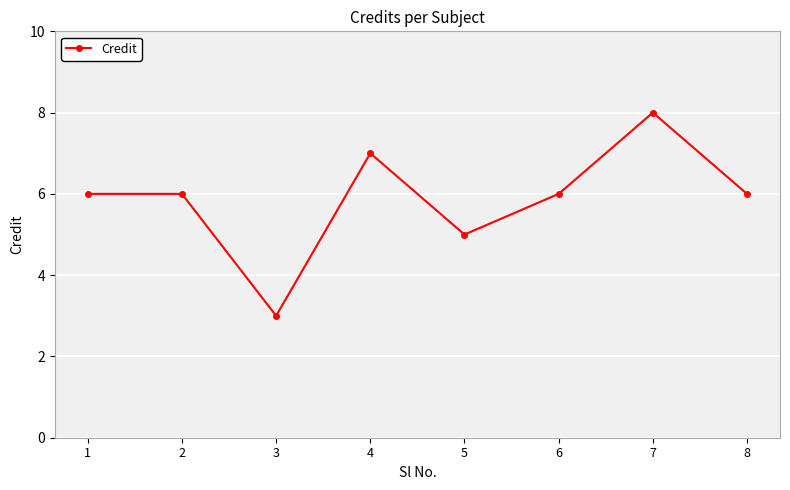

Reading left to right, what are all the values shown in this chart?

1=6	2=6	3=3	4=7	5=5	6=6	7=8	8=6